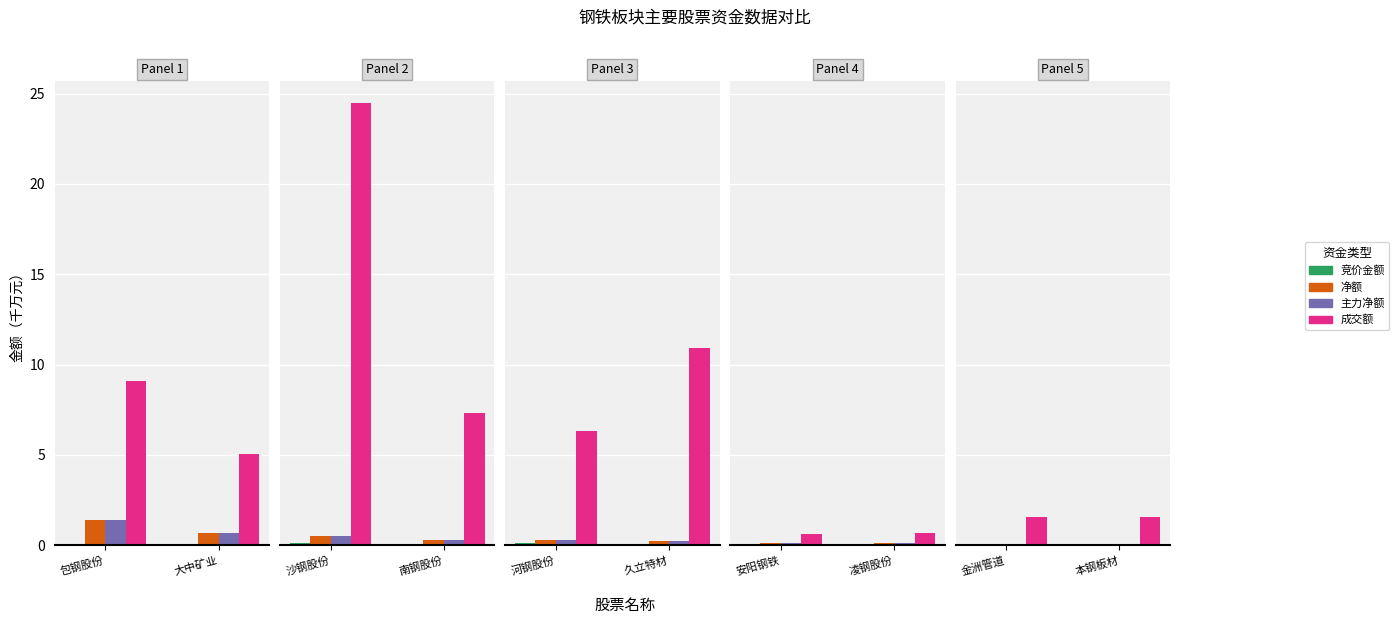

The 成交额 series shows 0.9 at 本钢板材. True or false?

False